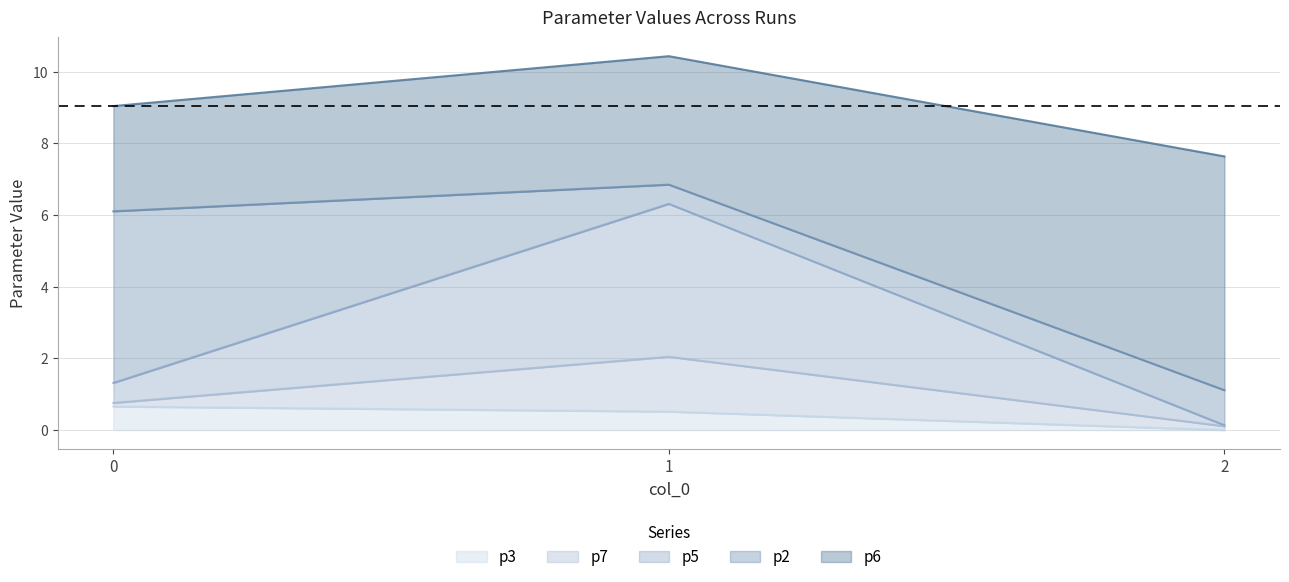

Which series changed the most between 1 and 2?

p5